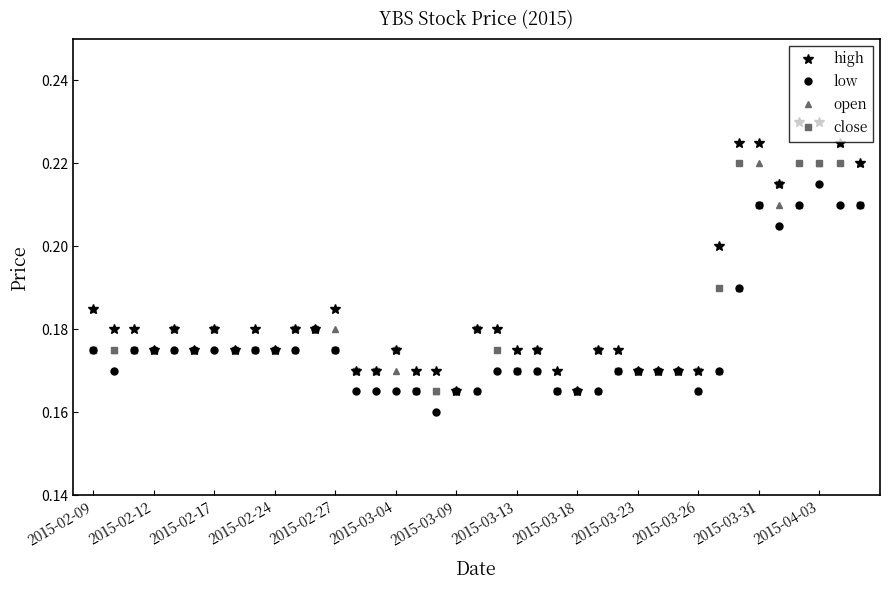

Count the high values in the range 0 to 1.

39